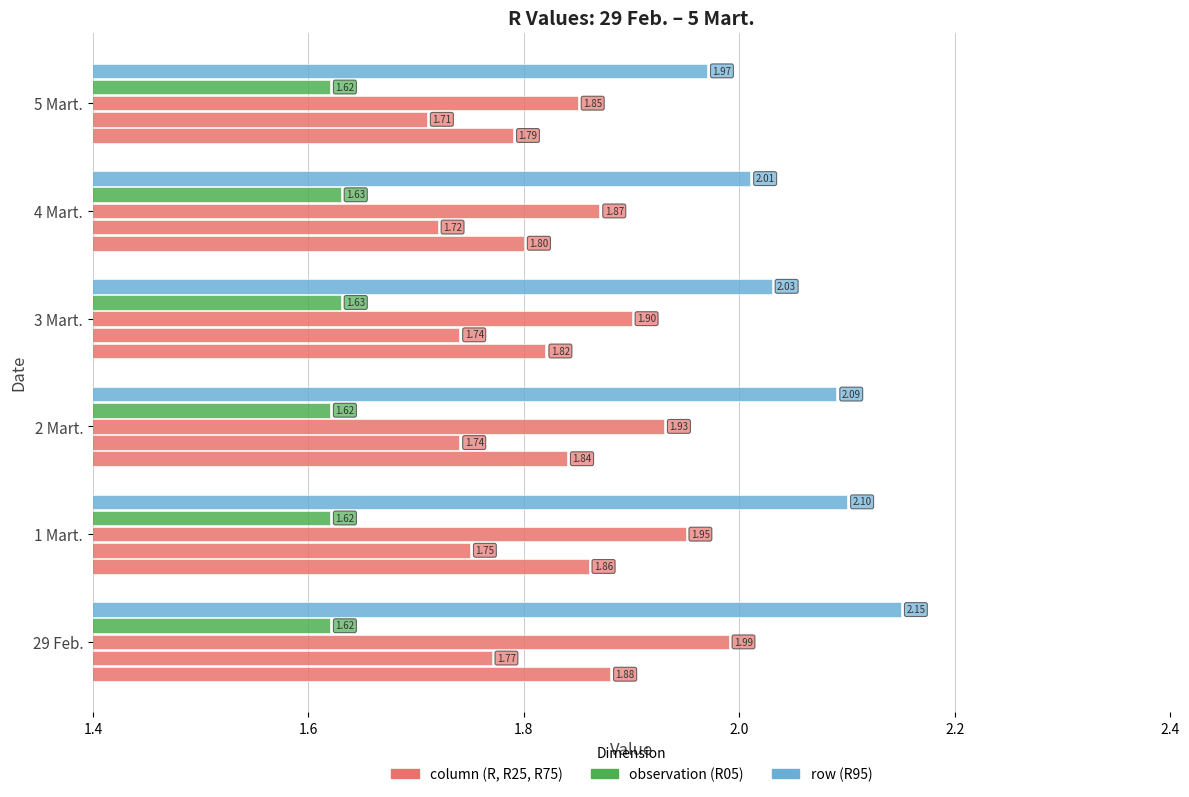

Count the number of categories in the chart.

6